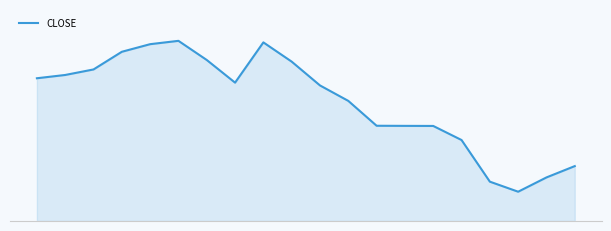

Is this an area chart (filled region under the line)?

Yes